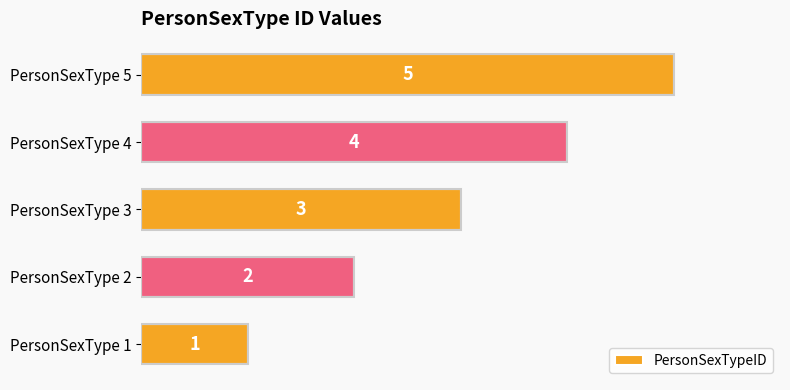

Rank the categories by value from highest to lowest.

PersonSexType 5, PersonSexType 4, PersonSexType 3, PersonSexType 2, PersonSexType 1